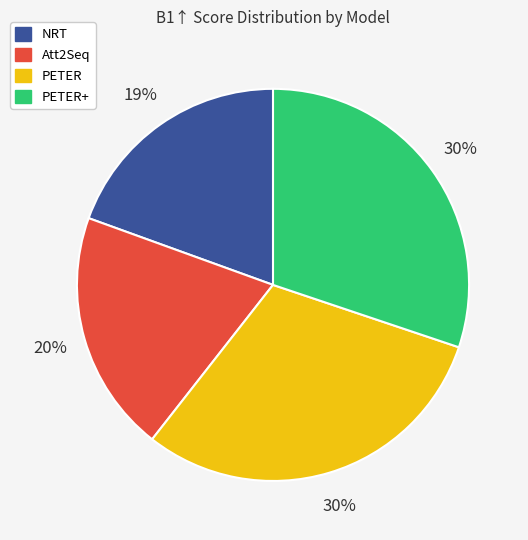

True or false: NRT accounts for 19% of the total.

True